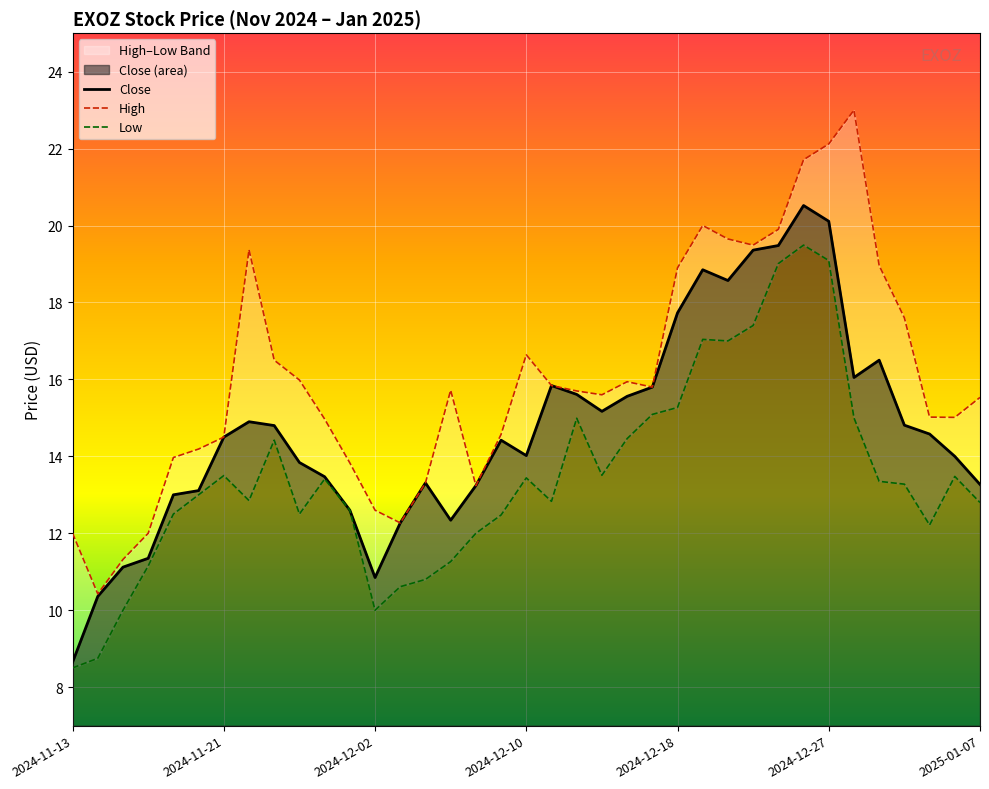

What is the value of the High point at the 31st from the left?

22.1